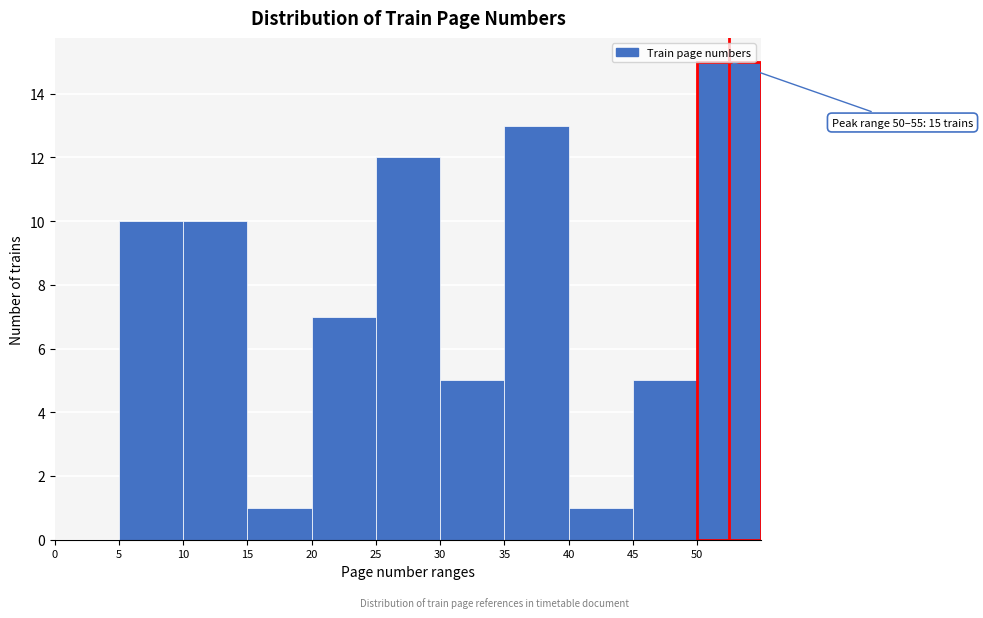

Which range on the x-axis has the tallest bar?

50 to 55